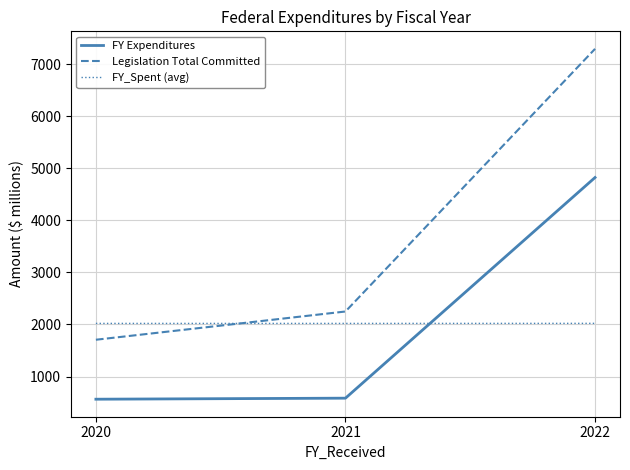

Which series has the largest total across all categories?

Legislation Total Committed